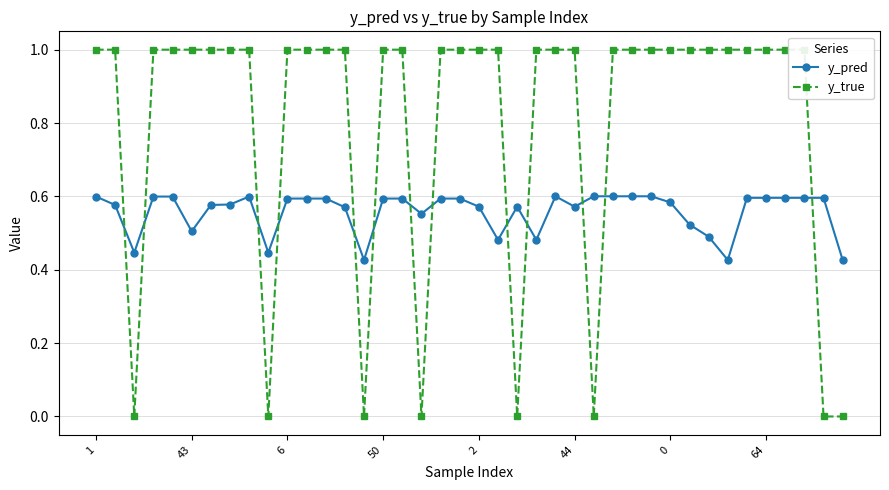

How many categories are shown in the chart?

40